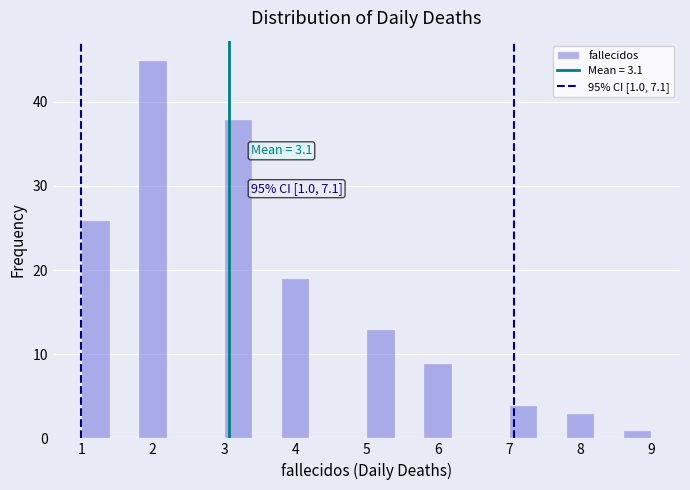

Which range on the x-axis has the tallest bar?

1.8 to 2.2